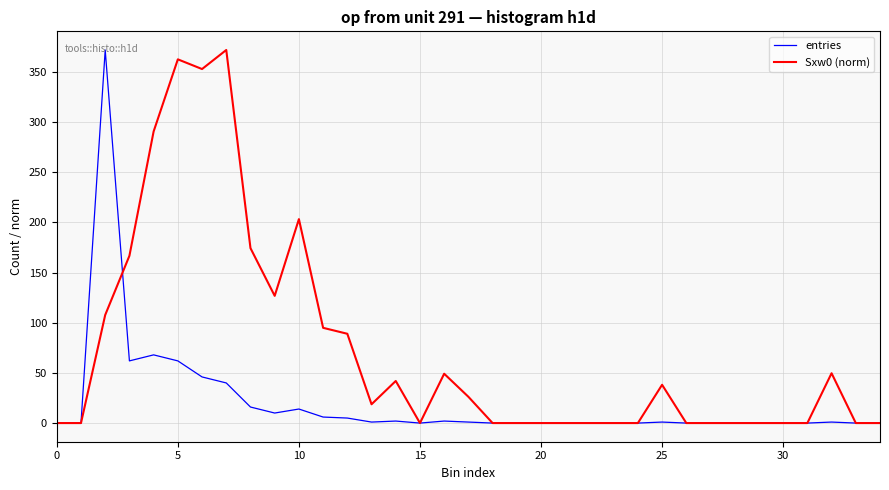

What is the highest value of the Sxw0 (norm) series?

372.0